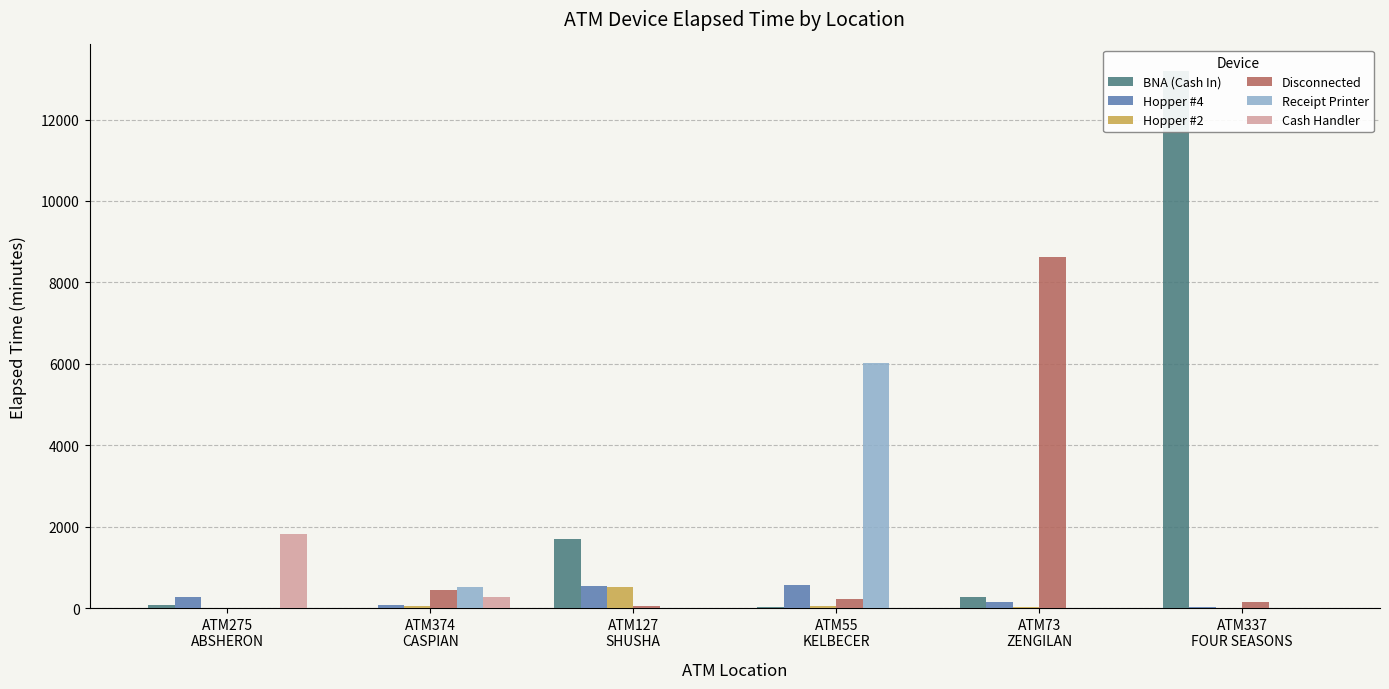

Rank the series by their maximum value, from lowest to highest.

Hopper #2, Hopper #4, Cash Handler, Receipt Printer, Disconnected, BNA (Cash In)